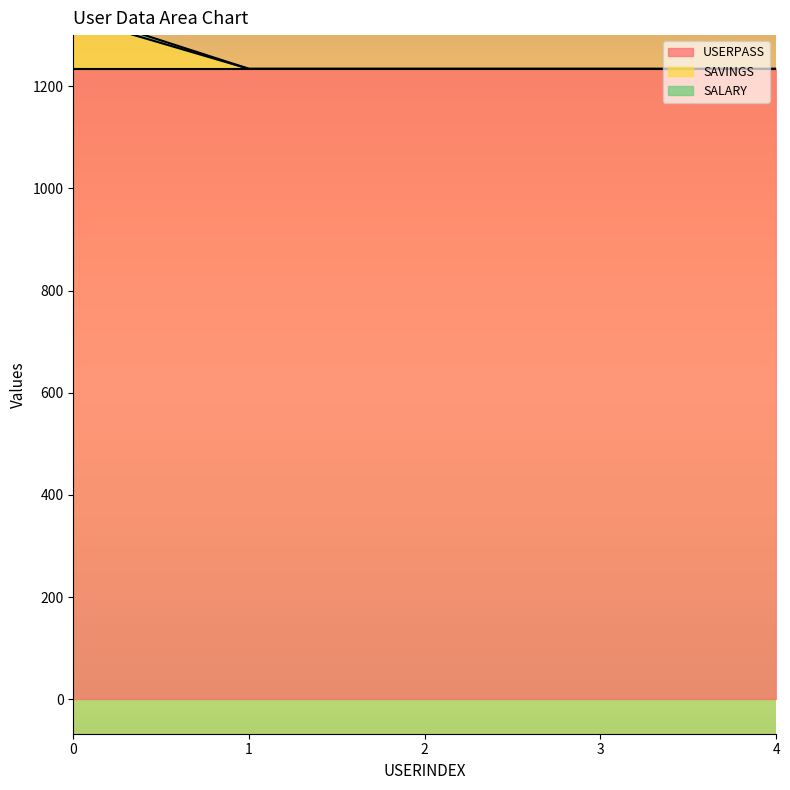

What is the sum of the SAVINGS values at 3 and 2?

2468.0